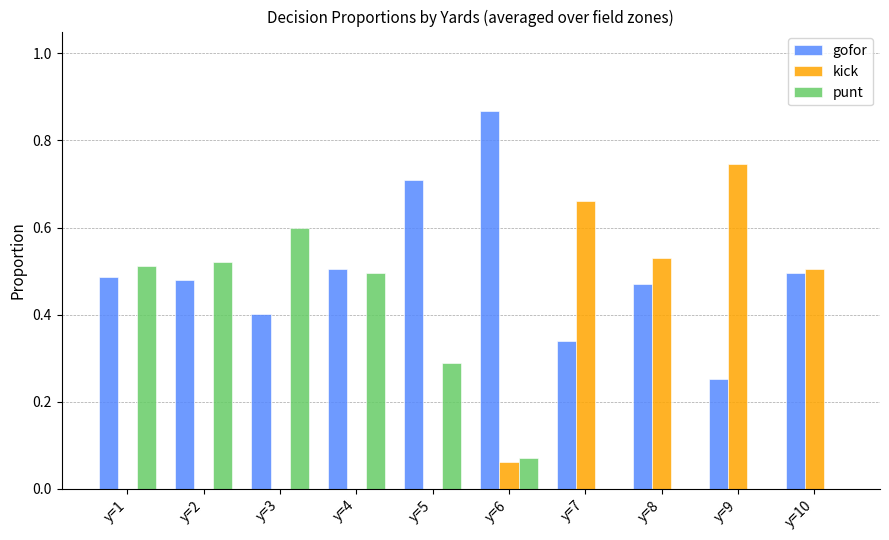

Are the bars grouped side by side (vs. stacked)?

Yes